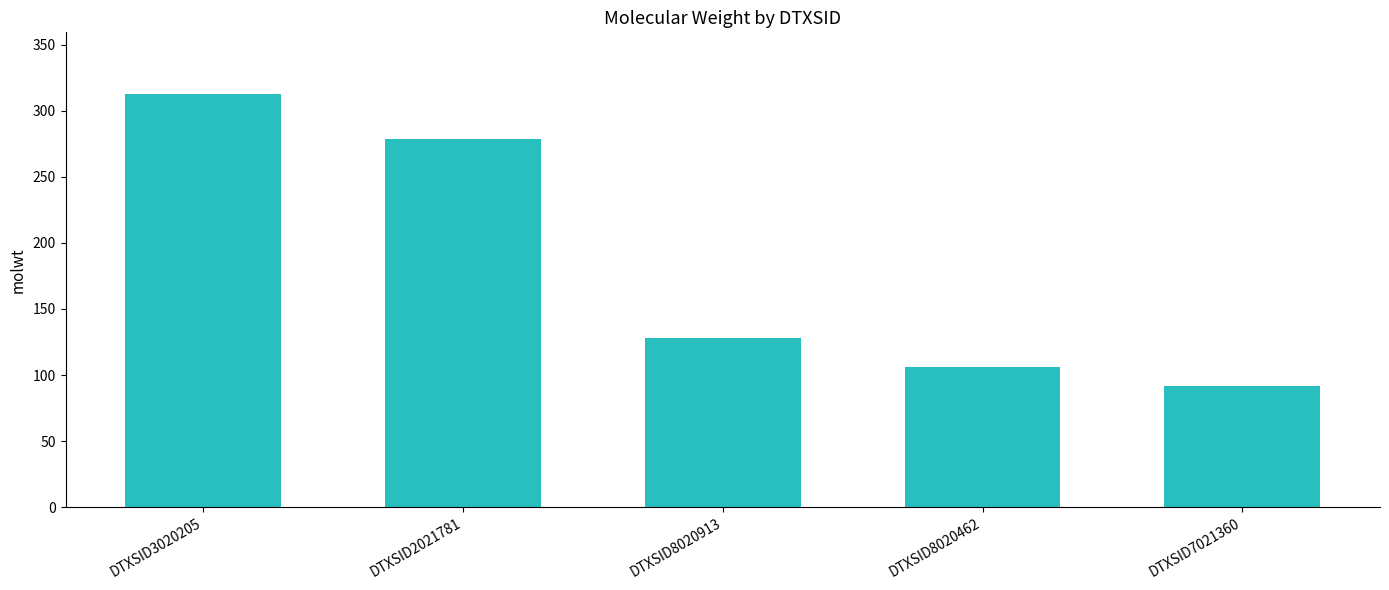

What is the difference between the maximum and minimum values?

220.2